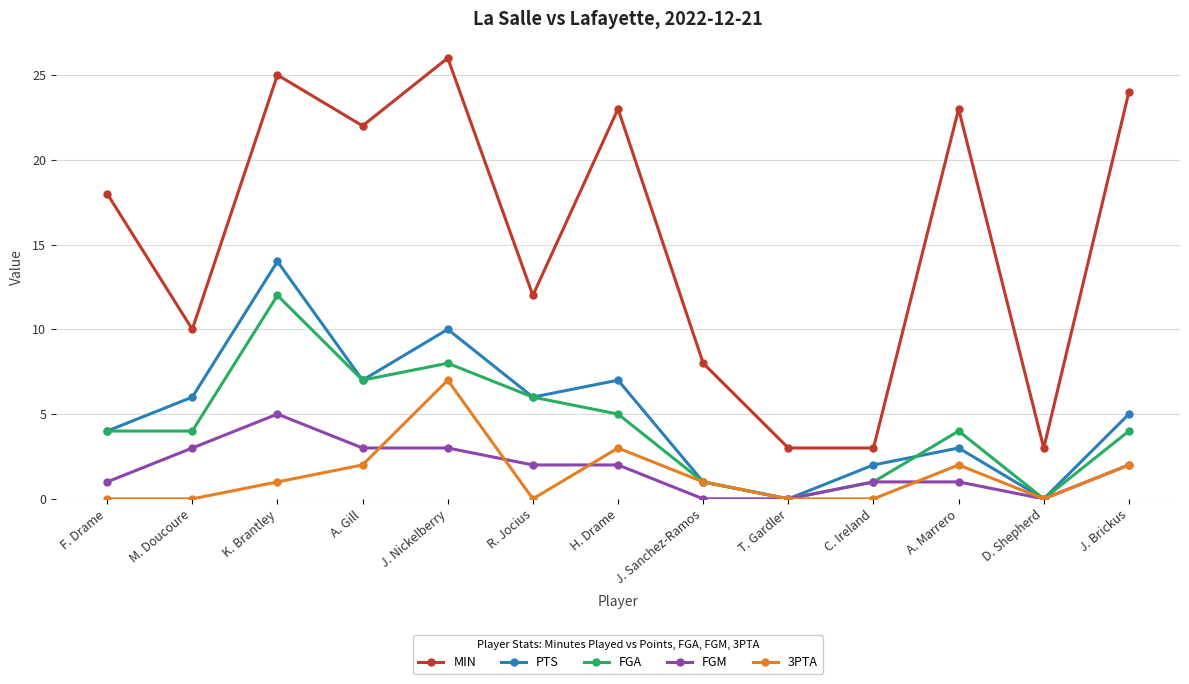

Reading left to right, extract all data points from this chart.

MIN: 18	10	25	22	26	12	23	8	3	3	23	3	24
PTS: 4	6	14	7	10	6	7	1	0	2	3	0	5
FGA: 4	4	12	7	8	6	5	1	0	1	4	0	4
FGM: 1	3	5	3	3	2	2	0	0	1	1	0	2
3PTA: 0	0	1	2	7	0	3	1	0	0	2	0	2